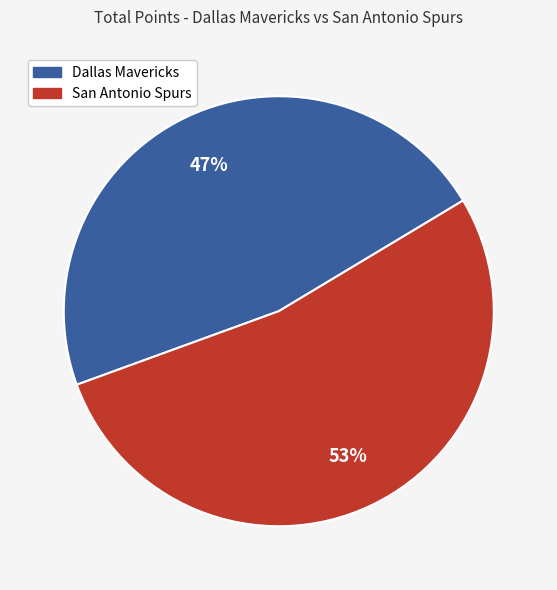

Which slice represents more than half of the pie?

San Antonio Spurs